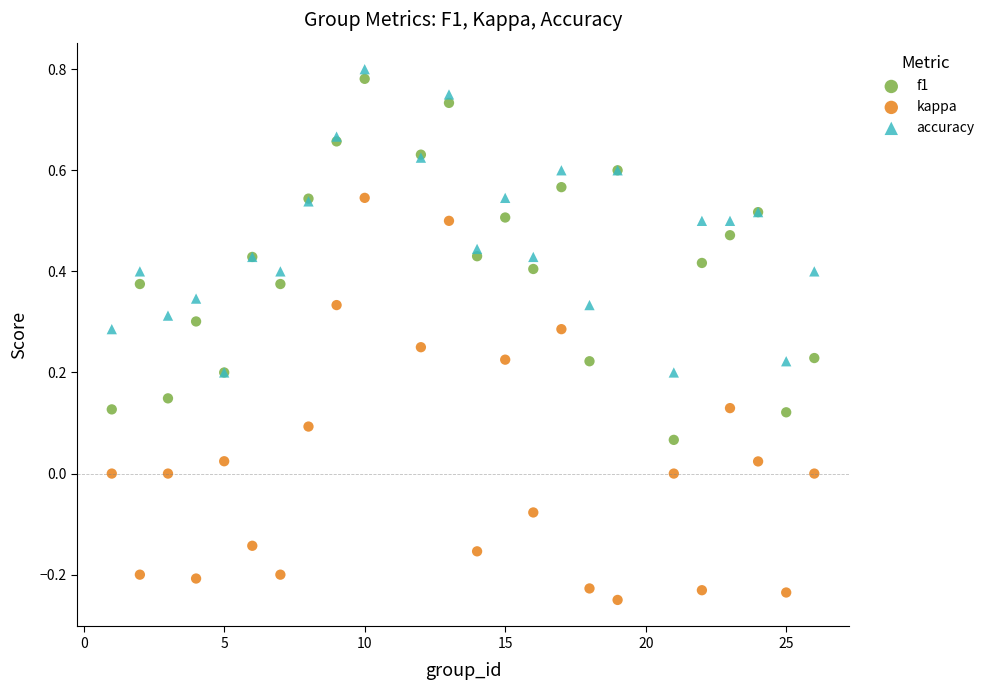

Which series has the widest spread of Y values?

kappa